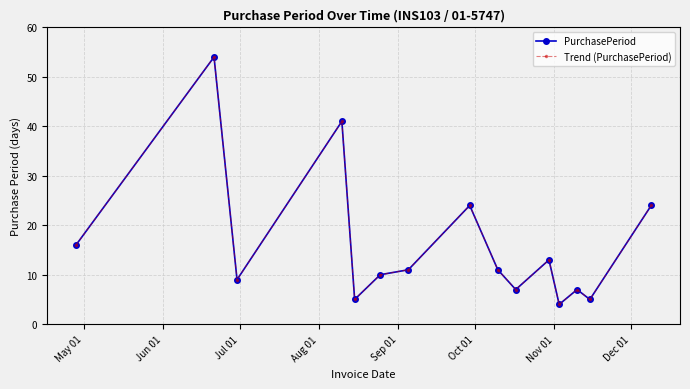

List the series in order of their peak value, lowest first.

PurchasePeriod, Trend (PurchasePeriod)